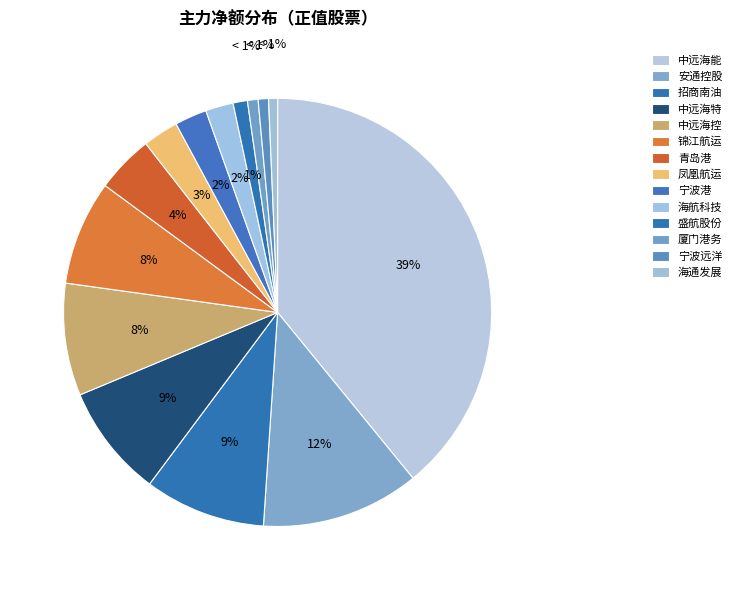

Count the number of slices in the pie.

14